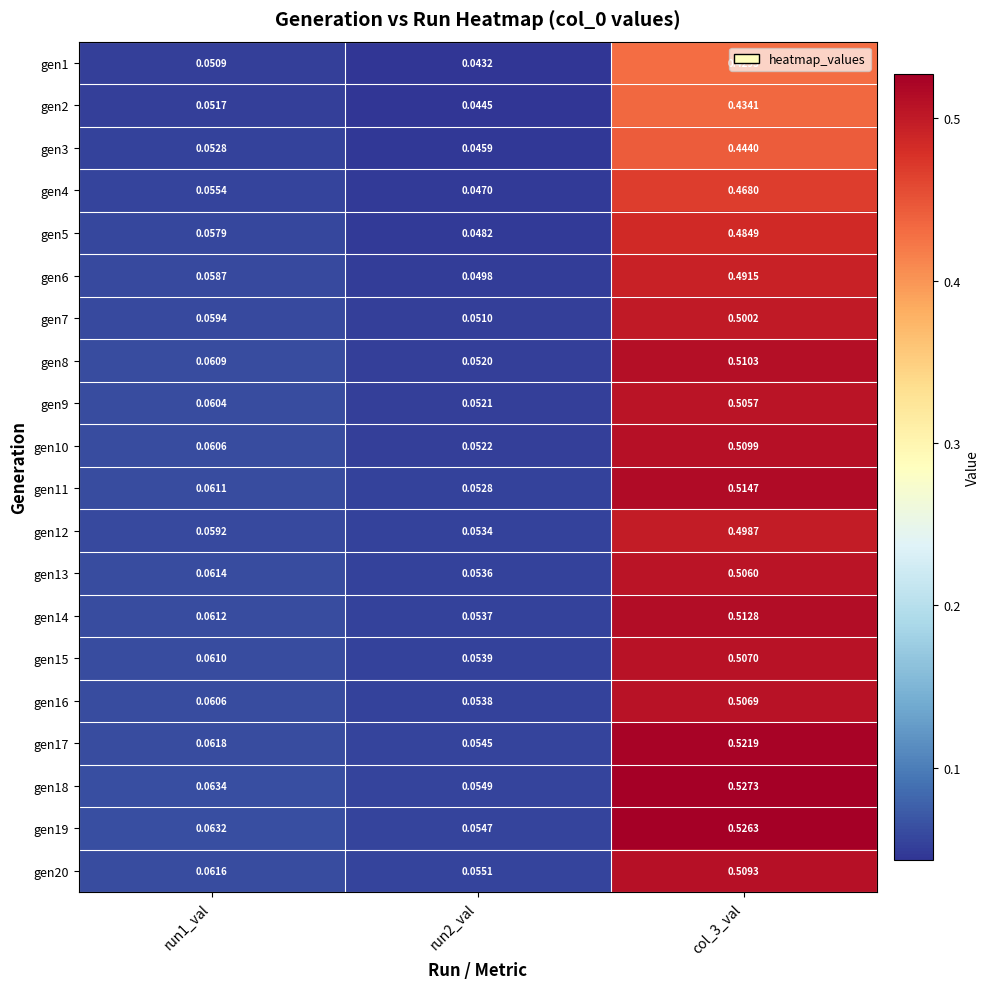

How many data points does each series have?

3